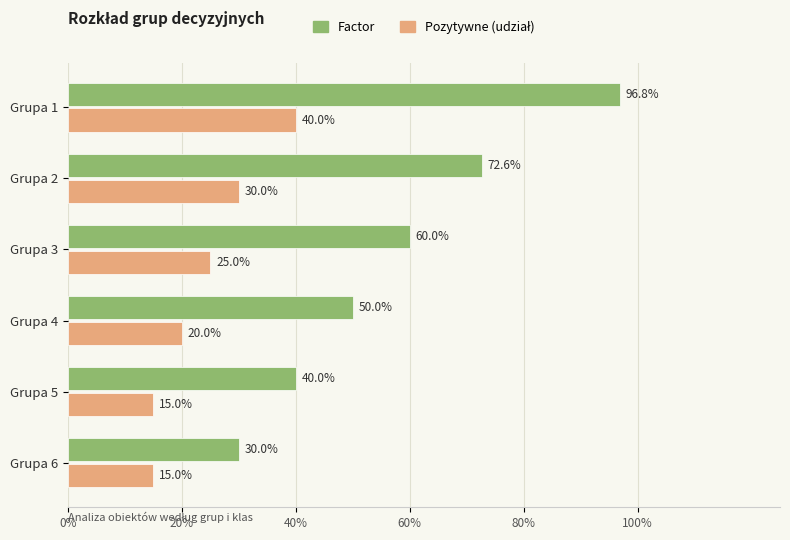

What position from the right is 80%?

2